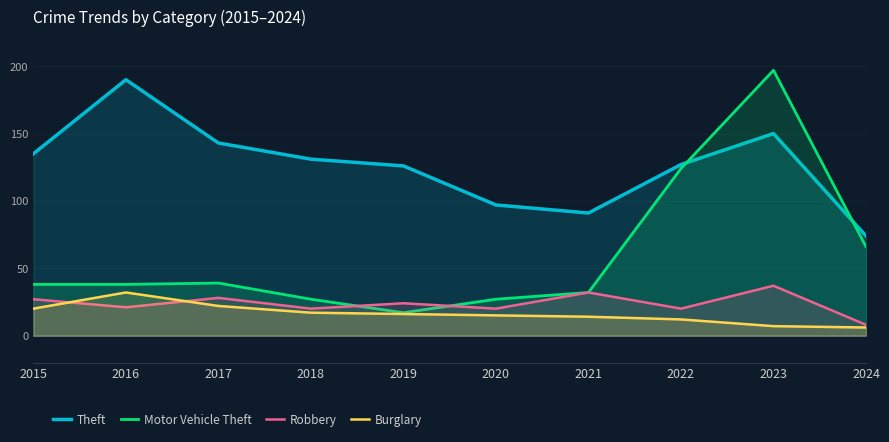

What is the highest value of the Burglary series?

32